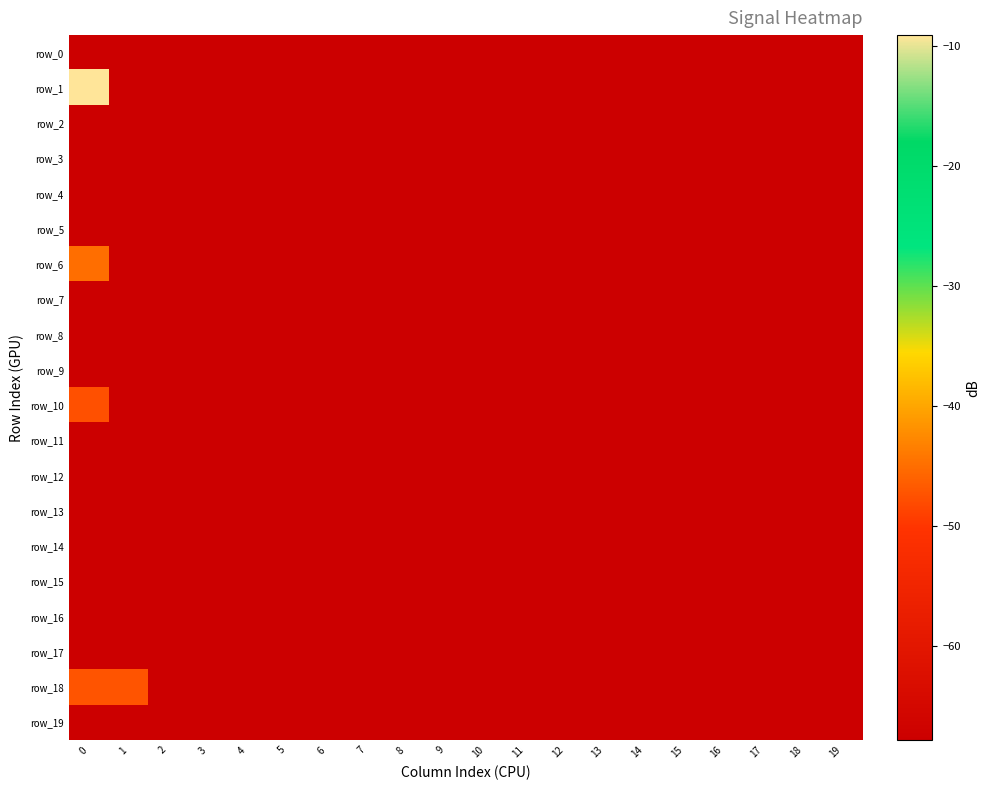

Reading right to left, extract all data points from this chart.

row_0: -67.8	-67.8	-67.8	-67.8	-67.8	-67.8	-67.8	-67.8	-67.8	-67.8	-67.8	-67.8	-67.8	-67.8	-67.8	-67.8	-67.8	-67.8	-67.8	-67.8
row_1: -67.8	-67.8	-67.8	-67.8	-67.8	-67.8	-67.8	-67.8	-67.8	-67.8	-67.8	-67.8	-67.8	-67.8	-67.8	-67.8	-67.8	-67.8	-67.8	-9.1
row_2: -67.8	-67.8	-67.8	-67.8	-67.8	-67.8	-67.8	-67.8	-67.8	-67.8	-67.8	-67.8	-67.8	-67.8	-67.8	-67.8	-67.8	-67.8	-67.8	-67.8
row_3: -67.8	-67.8	-67.8	-67.8	-67.8	-67.8	-67.8	-67.8	-67.8	-67.8	-67.8	-67.8	-67.8	-67.8	-67.8	-67.8	-67.8	-67.8	-67.8	-67.8
row_4: -67.8	-67.8	-67.8	-67.8	-67.8	-67.8	-67.8	-67.8	-67.8	-67.8	-67.8	-67.8	-67.8	-67.8	-67.8	-67.8	-67.8	-67.8	-67.8	-67.8
row_5: -67.8	-67.8	-67.8	-67.8	-67.8	-67.8	-67.8	-67.8	-67.8	-67.8	-67.8	-67.8	-67.8	-67.8	-67.8	-67.8	-67.8	-67.8	-67.8	-67.8
row_6: -67.8	-67.8	-67.8	-67.8	-67.8	-67.8	-67.8	-67.8	-67.8	-67.8	-67.8	-67.8	-67.8	-67.8	-67.8	-67.8	-67.8	-67.8	-67.8	-44.9
row_7: -67.8	-67.8	-67.8	-67.8	-67.8	-67.8	-67.8	-67.8	-67.8	-67.8	-67.8	-67.8	-67.8	-67.8	-67.8	-67.8	-67.8	-67.8	-67.8	-67.8
row_8: -67.8	-67.8	-67.8	-67.8	-67.8	-67.8	-67.8	-67.8	-67.8	-67.8	-67.8	-67.8	-67.8	-67.8	-67.8	-67.8	-67.8	-67.8	-67.8	-67.8
row_9: -67.8	-67.8	-67.8	-67.8	-67.8	-67.8	-67.8	-67.8	-67.8	-67.8	-67.8	-67.8	-67.8	-67.8	-67.8	-67.8	-67.8	-67.8	-67.8	-67.8
row_10: -67.8	-67.8	-67.8	-67.8	-67.8	-67.8	-67.8	-67.8	-67.8	-67.8	-67.8	-67.8	-67.8	-67.8	-67.8	-67.8	-67.8	-67.8	-67.8	-47.6
row_11: -67.8	-67.8	-67.8	-67.8	-67.8	-67.8	-67.8	-67.8	-67.8	-67.8	-67.8	-67.8	-67.8	-67.8	-67.8	-67.8	-67.8	-67.8	-67.8	-67.8
row_12: -67.8	-67.8	-67.8	-67.8	-67.8	-67.8	-67.8	-67.8	-67.8	-67.8	-67.8	-67.8	-67.8	-67.8	-67.8	-67.8	-67.8	-67.8	-67.8	-67.8
row_13: -67.8	-67.8	-67.8	-67.8	-67.8	-67.8	-67.8	-67.8	-67.8	-67.8	-67.8	-67.8	-67.8	-67.8	-67.8	-67.8	-67.8	-67.8	-67.8	-67.8
row_14: -67.8	-67.8	-67.8	-67.8	-67.8	-67.8	-67.8	-67.8	-67.8	-67.8	-67.8	-67.8	-67.8	-67.8	-67.8	-67.8	-67.8	-67.8	-67.8	-67.8
row_15: -67.8	-67.8	-67.8	-67.8	-67.8	-67.8	-67.8	-67.8	-67.8	-67.8	-67.8	-67.8	-67.8	-67.8	-67.8	-67.8	-67.8	-67.8	-67.8	-67.8
row_16: -67.8	-67.8	-67.8	-67.8	-67.8	-67.8	-67.8	-67.8	-67.8	-67.8	-67.8	-67.8	-67.8	-67.8	-67.8	-67.8	-67.8	-67.8	-67.8	-67.8
row_17: -67.8	-67.8	-67.8	-67.8	-67.8	-67.8	-67.8	-67.8	-67.8	-67.8	-67.8	-67.8	-67.8	-67.8	-67.8	-67.8	-67.8	-67.8	-67.8	-67.8
row_18: -67.8	-67.8	-67.8	-67.8	-67.8	-67.8	-67.8	-67.8	-67.8	-67.8	-67.8	-67.8	-67.8	-67.8	-67.8	-67.8	-67.8	-67.8	-47.2	-47.2
row_19: -67.8	-67.8	-67.8	-67.8	-67.8	-67.8	-67.8	-67.8	-67.8	-67.8	-67.8	-67.8	-67.8	-67.8	-67.8	-67.8	-67.8	-67.8	-67.8	-67.8